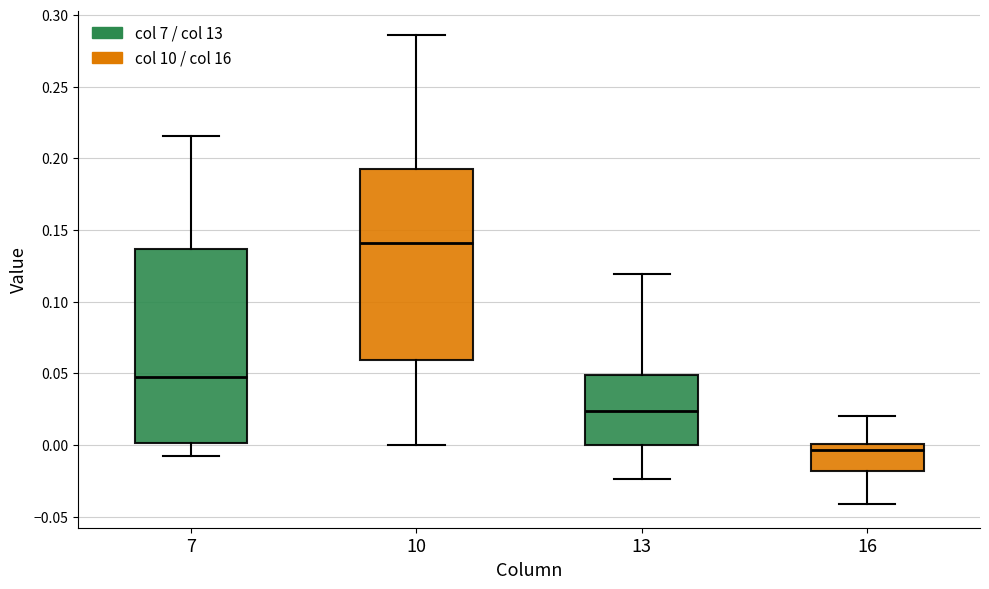

Which box has the highest median line?

10